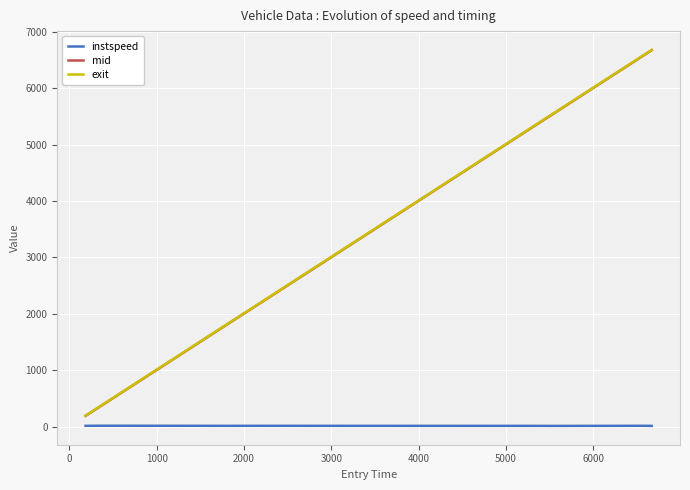

What is the maximum value for mid?

6671.3